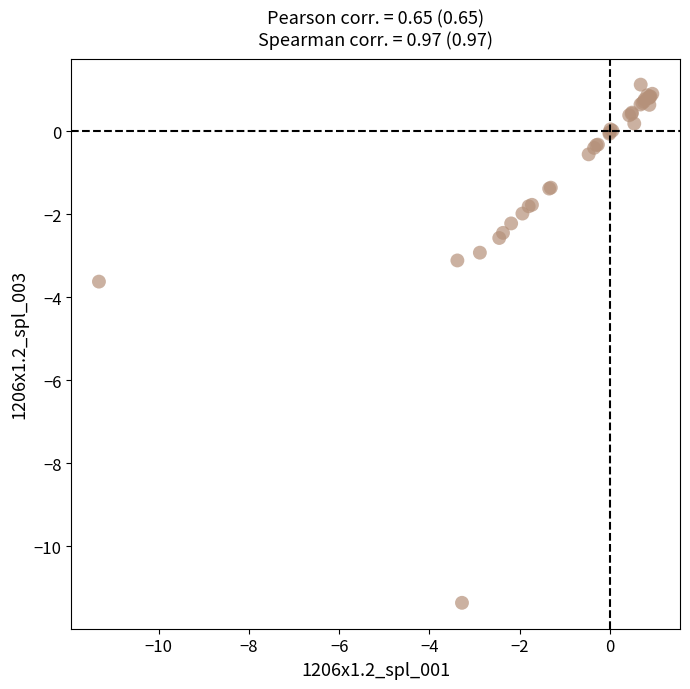

What Y value in the scatter plot is closest to -5?

-3.6